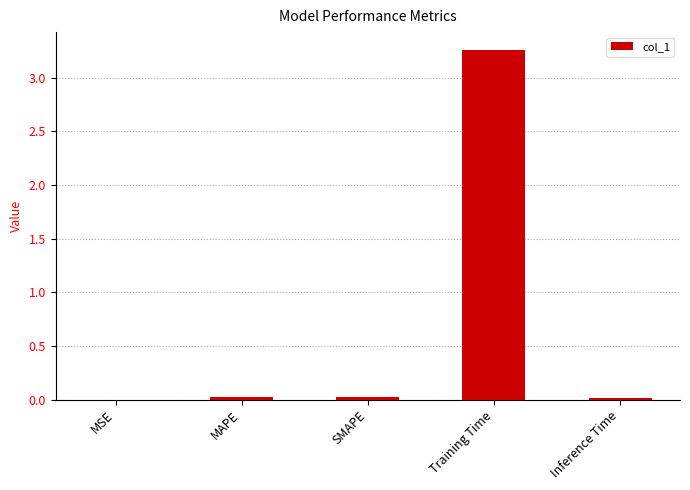

The value at Training Time is 5.5. True or false?

False